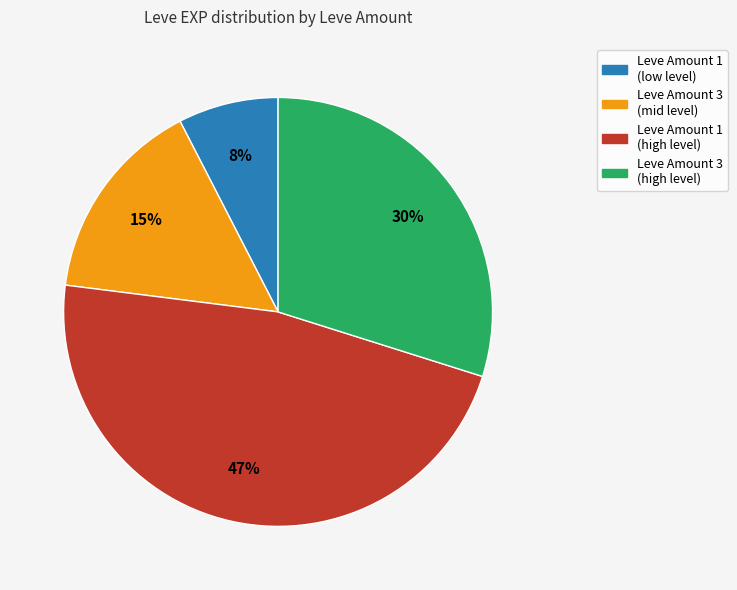

Does any single category account for the majority?

No